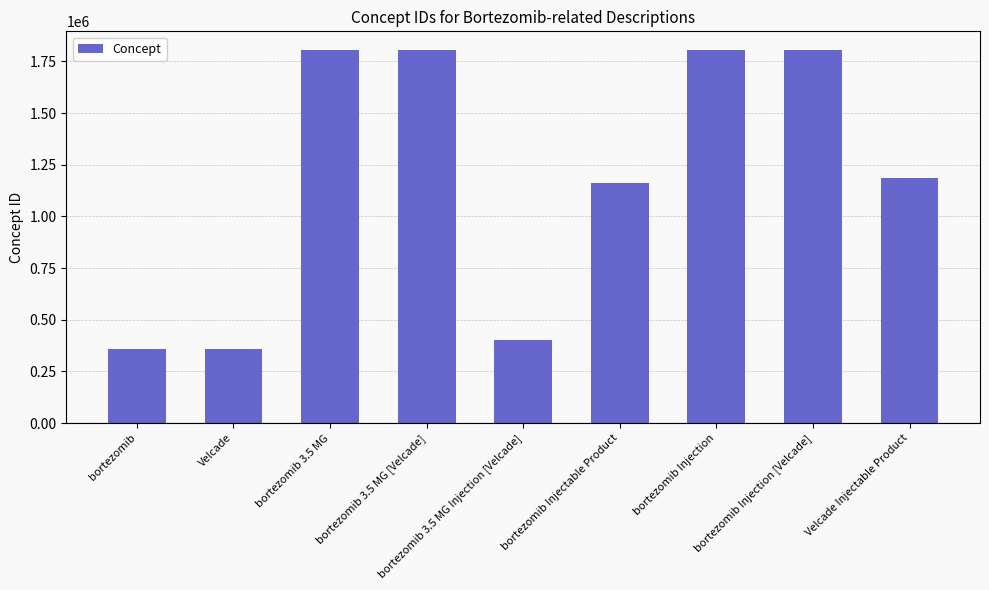

Read the value at bortezomib Injection.

1804994